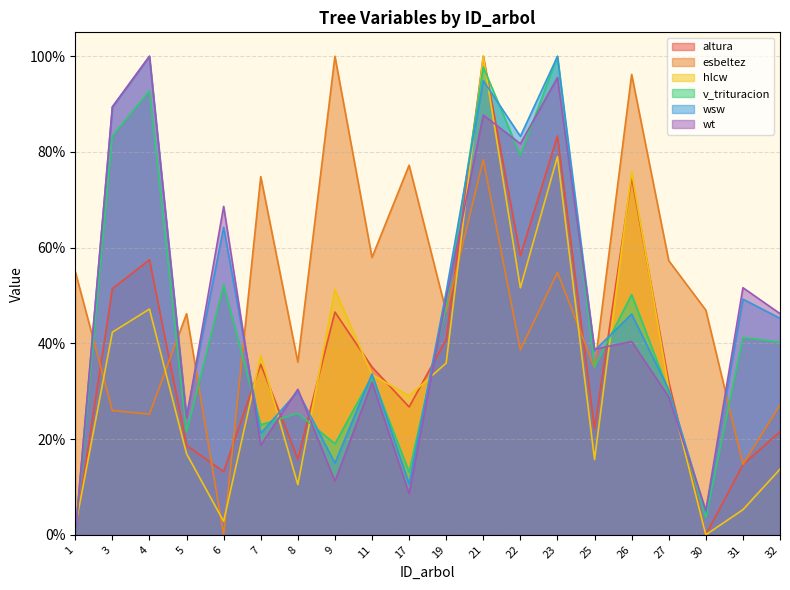

Between 9 and 11, which series saw the biggest shift?

esbeltez